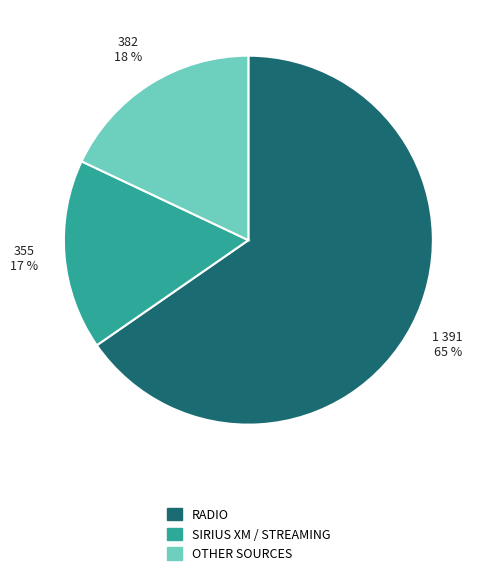

Is there a majority slice in this chart?

Yes